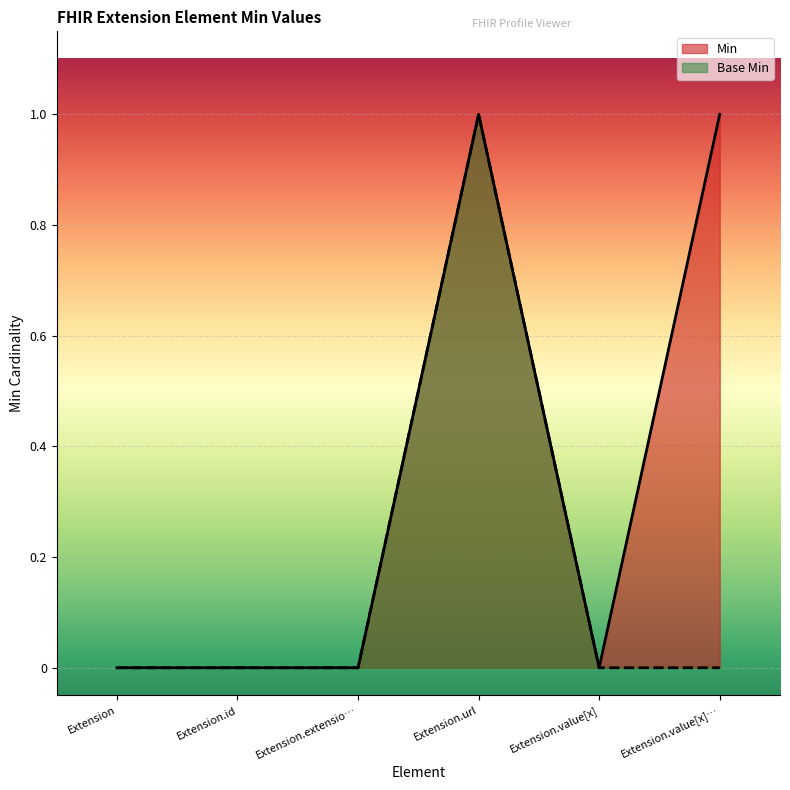

Which series has the largest total across all categories?

Min